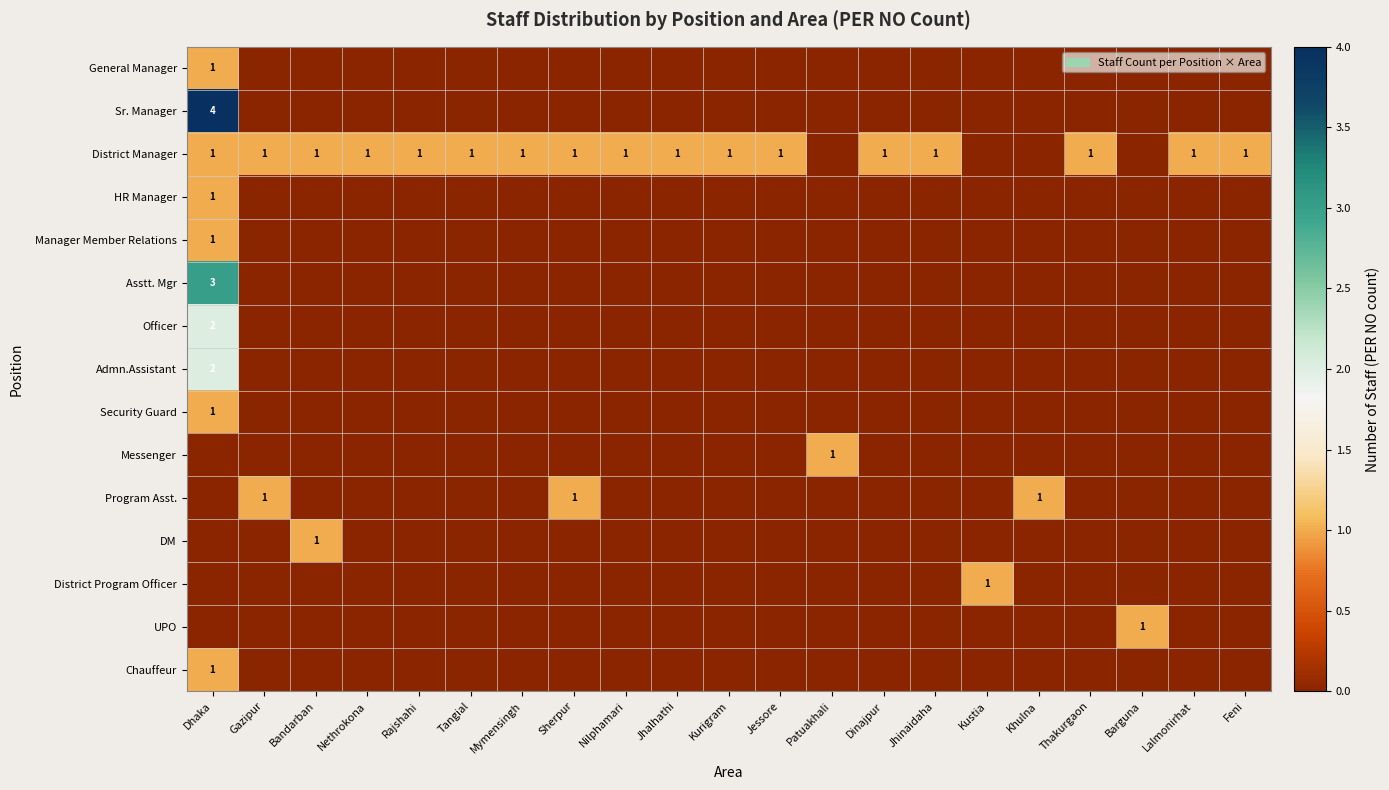

Is the value of DM at Nilphamari greater than the value of Officer at Mymensingh?

No